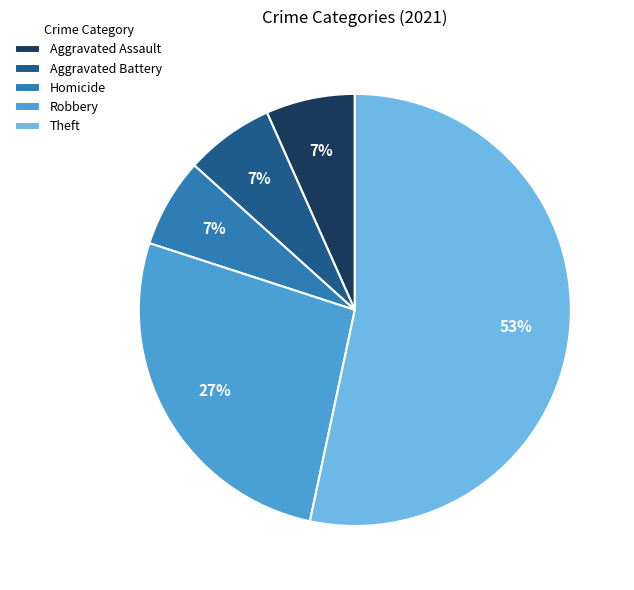

To the nearest percent, what percentage of the pie is Homicide?

7%